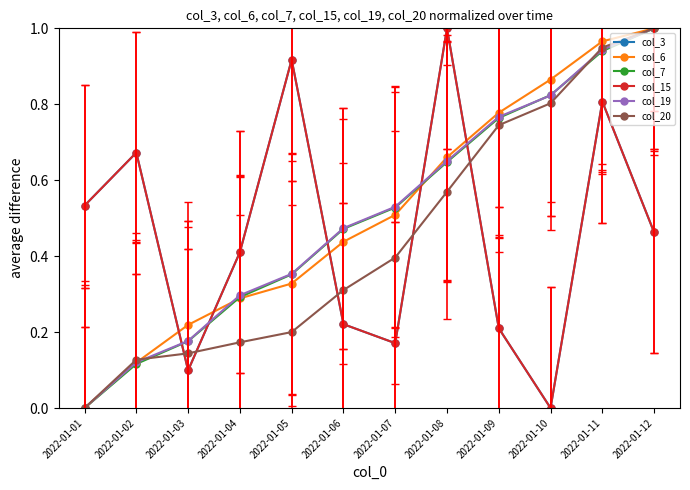

True or false: col_15 and col_3 intersect in this chart.

False